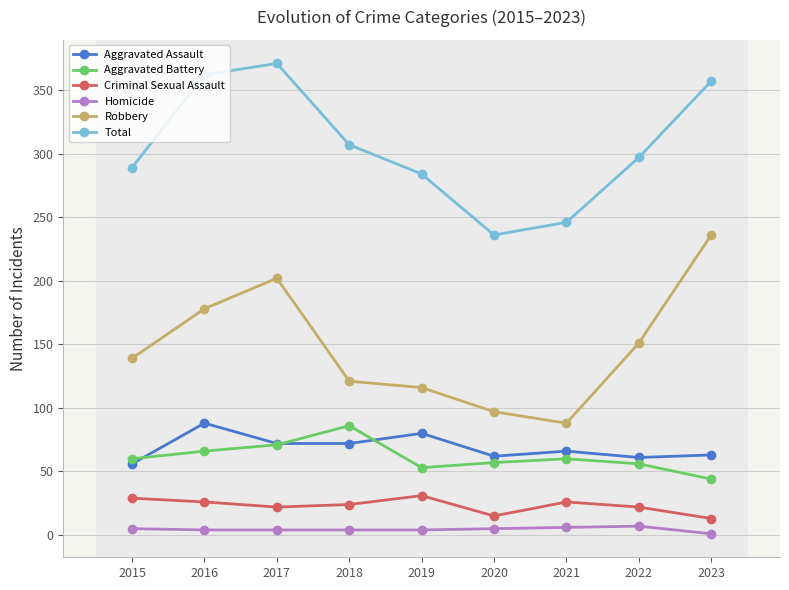

The value of Robbery at 2022 is 151. True or false?

True